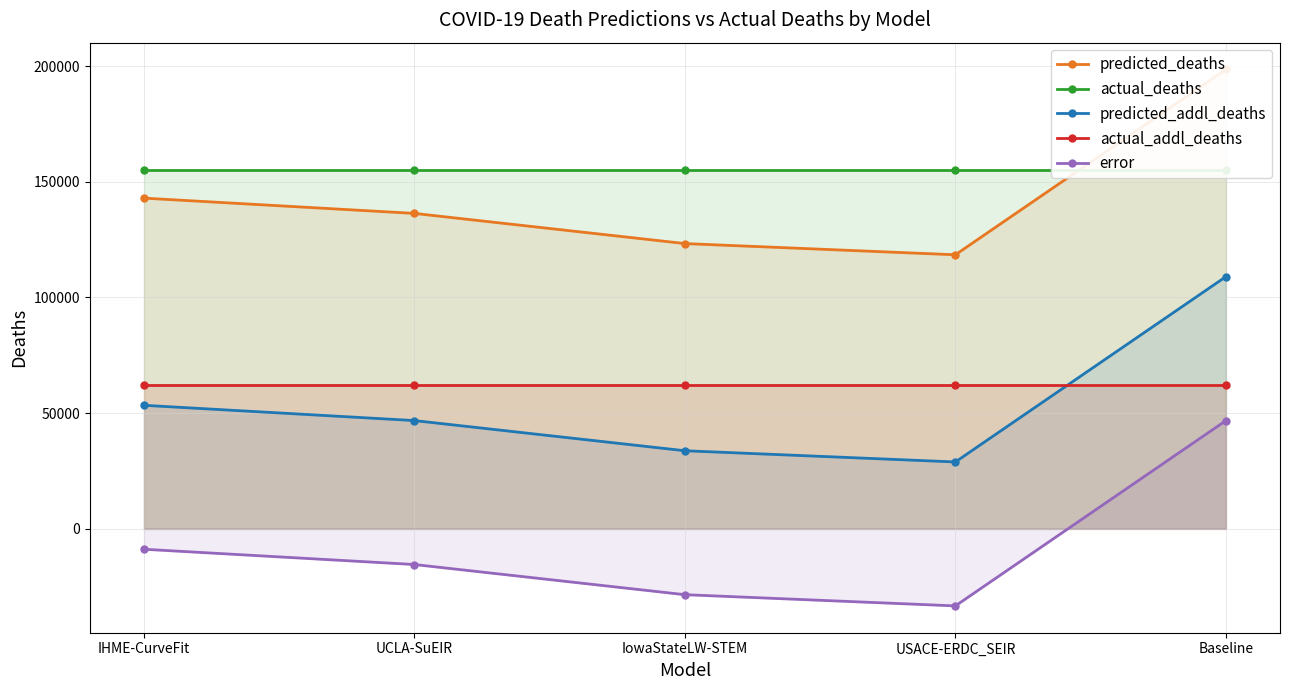

Does the chart have visible grid lines?

Yes